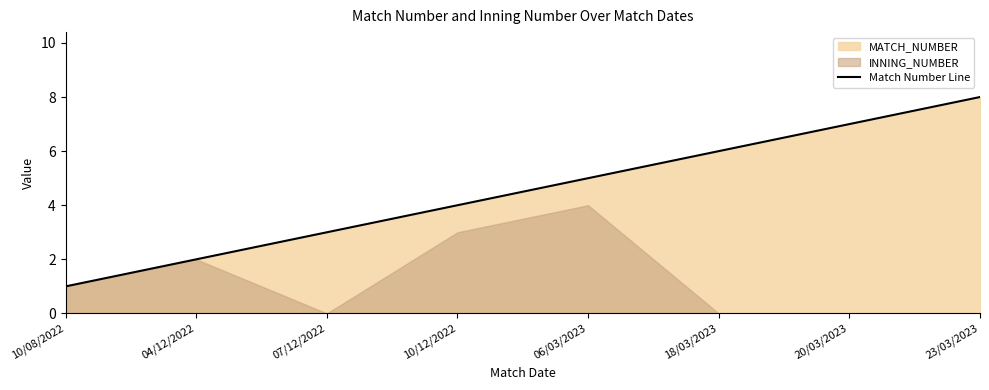

True or false: the data shows 3 at 06/03/2023.

False